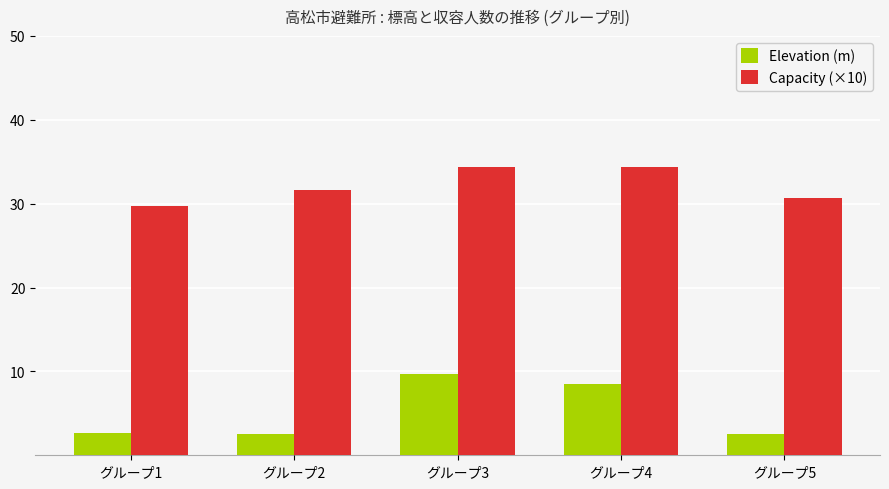

What is the sum of the Capacity (×10) values at グループ5 and グループ4?

65.1